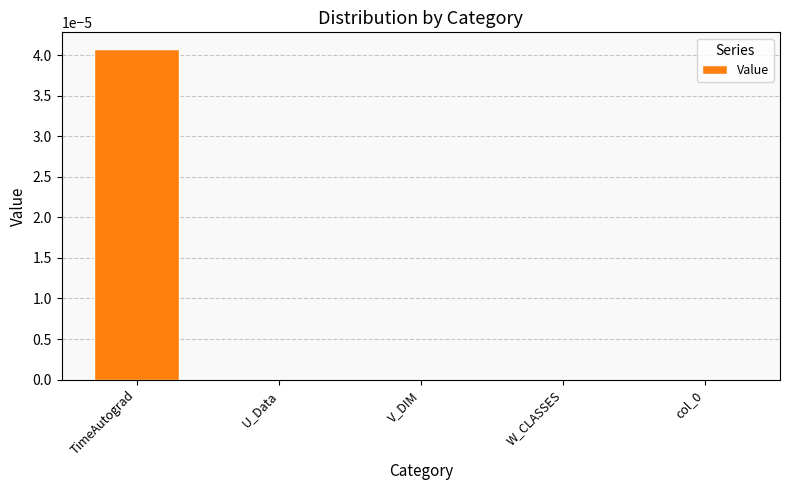

At which category does the chart reach its peak across all series?

TimeAutograd